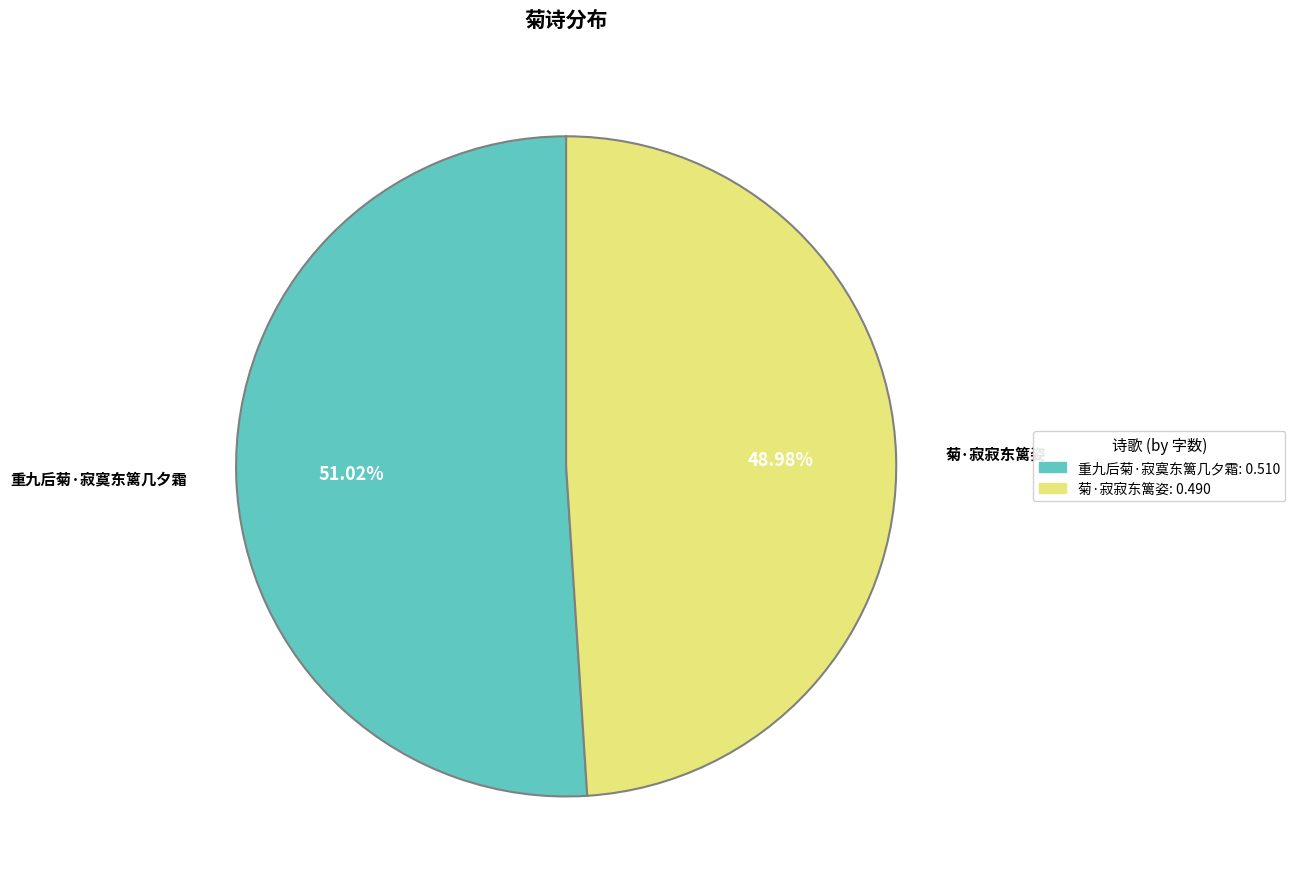

Which category has the biggest portion of the pie?

重九后菊·寂寞东篱几夕霜